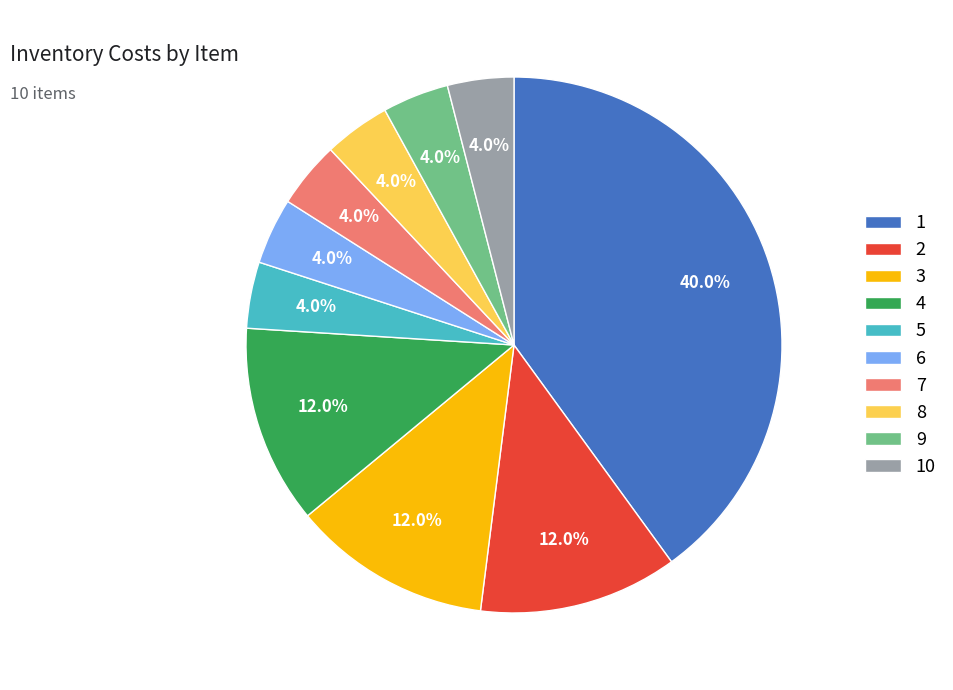

What percentage is the 4 slice, to the nearest percent?

12%